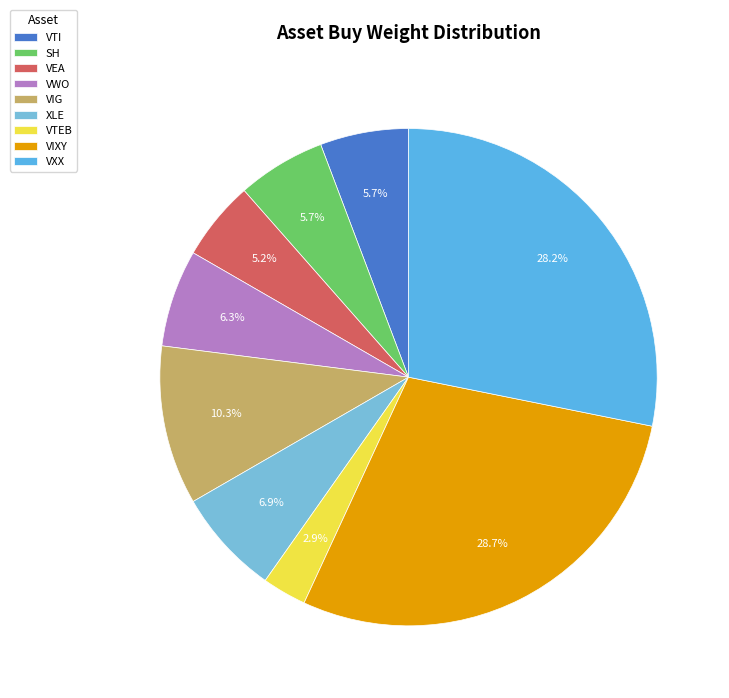

Which category has the biggest portion of the pie?

VIXY